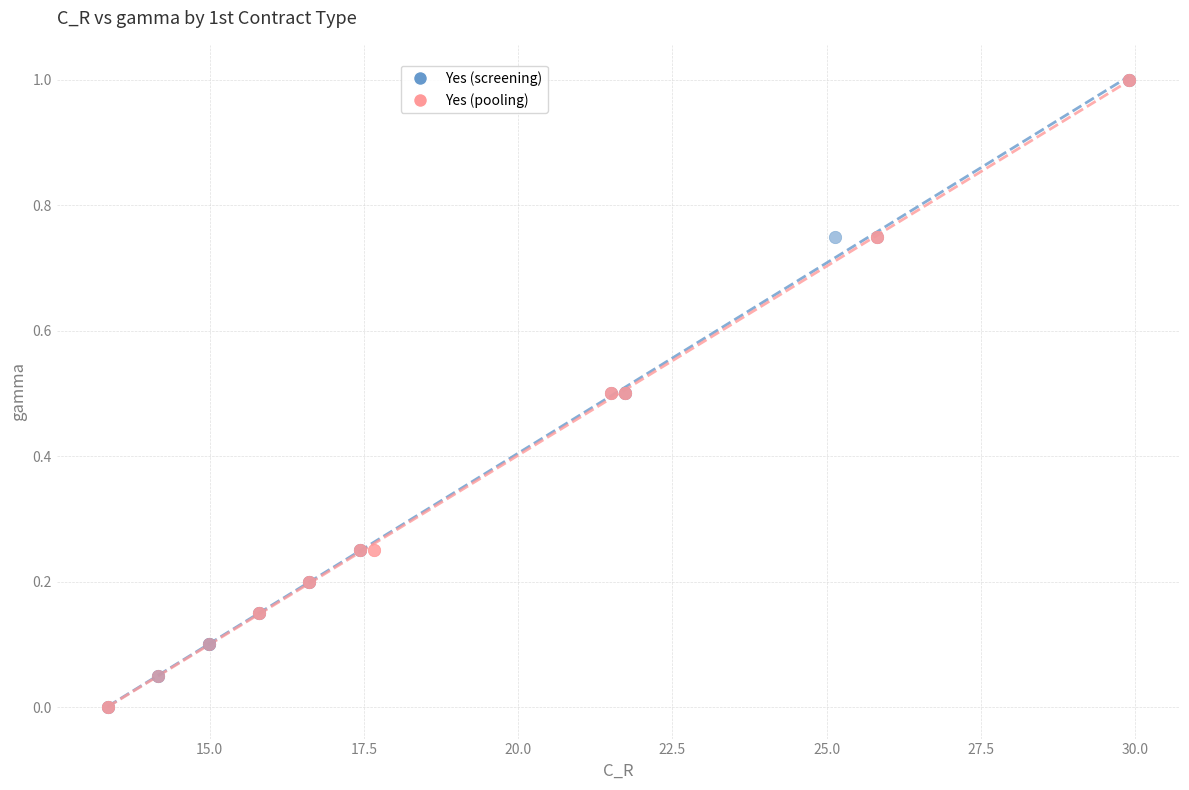

What are all the series names shown in the legend?

Yes (screening), Yes (pooling)